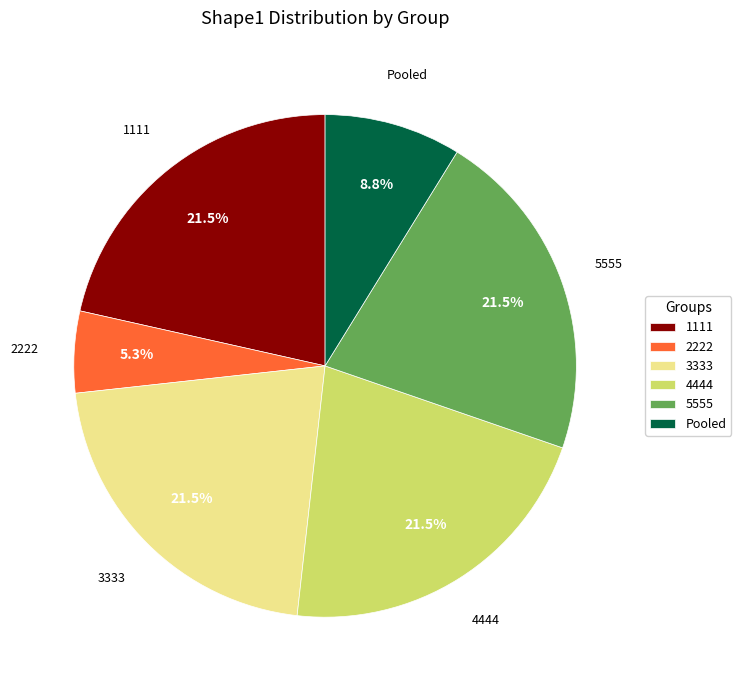

To the nearest percent, what is the difference between the largest and smallest slice percentages?

16%